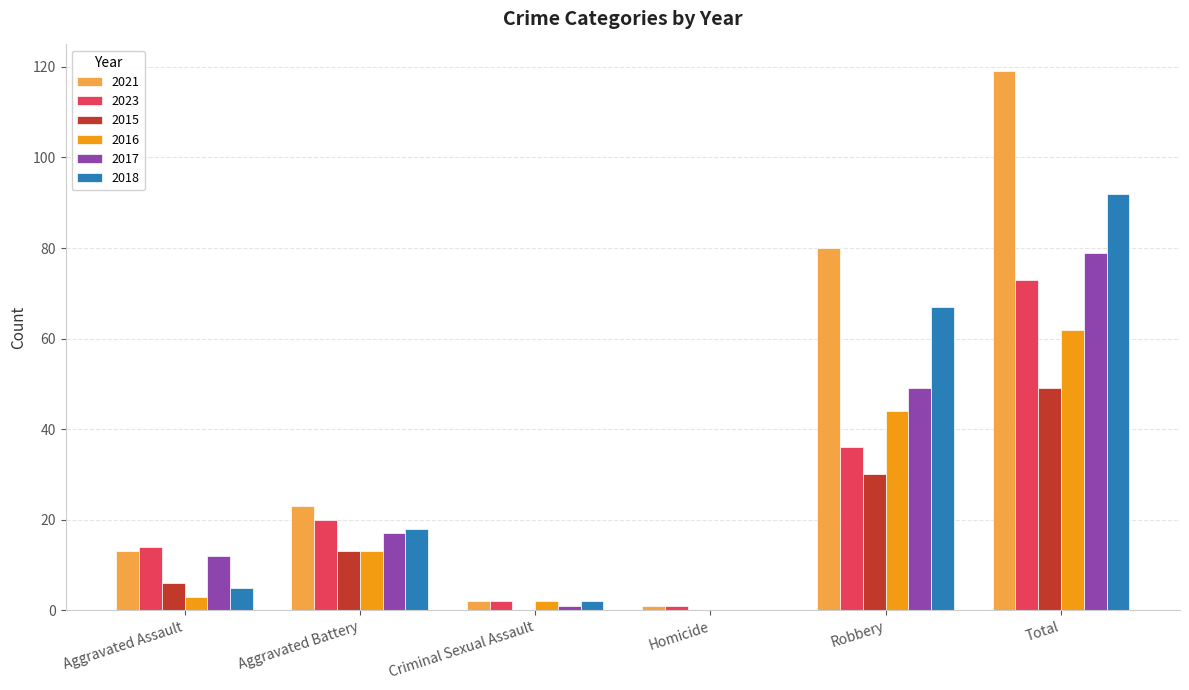

The 2016 series shows 13 at Aggravated Battery. True or false?

True